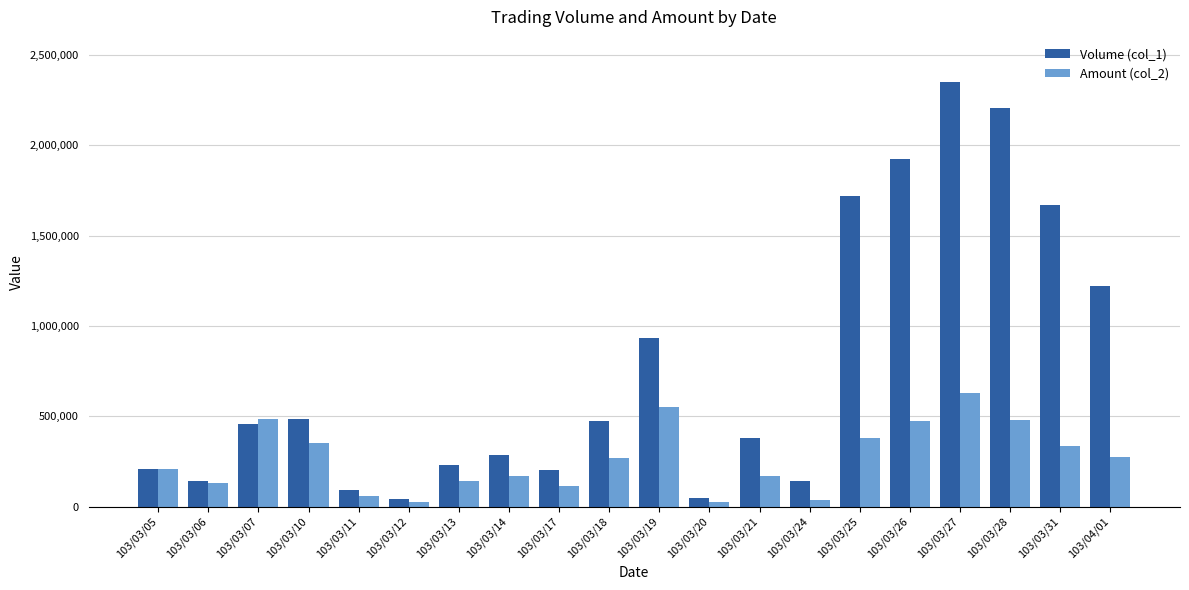

What is the maximum value for Amount (col_2)?

629540